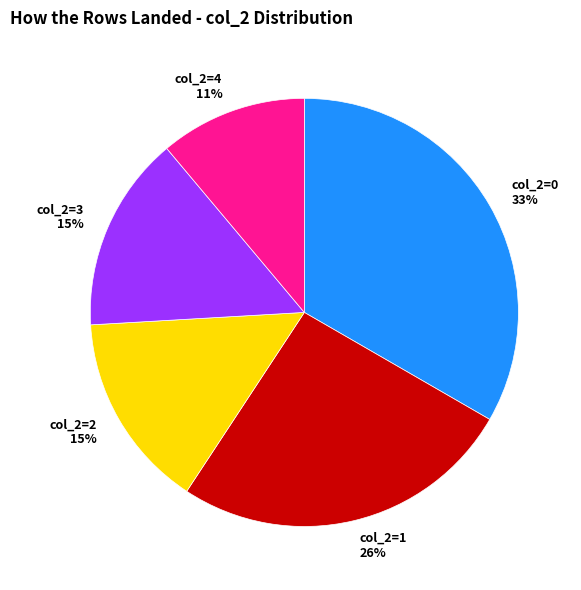

Which category has the biggest portion of the pie?

col_2=0 33%